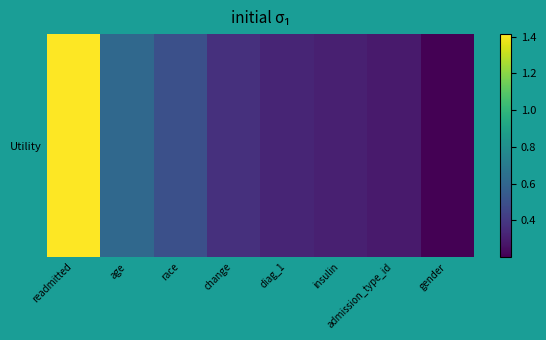

Reading left to right, transcribe all the data shown in this chart.

1.4	0.6	0.5	0.4	0.3	0.3	0.3	0.2